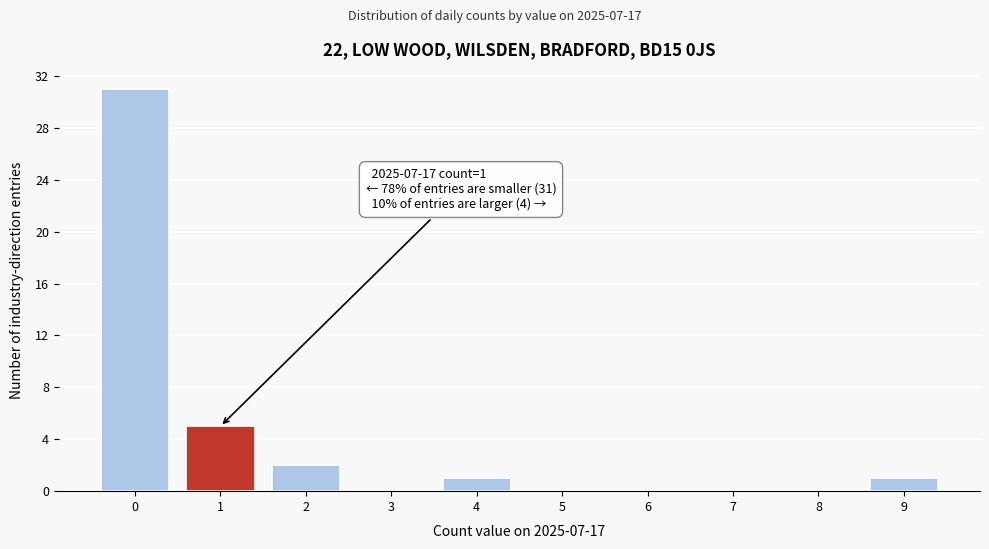

Reading left to right, extract all data points from this chart.

0=31	1=5	2=2	3=0	4=1	5=0	6=0	7=0	8=0	9=1